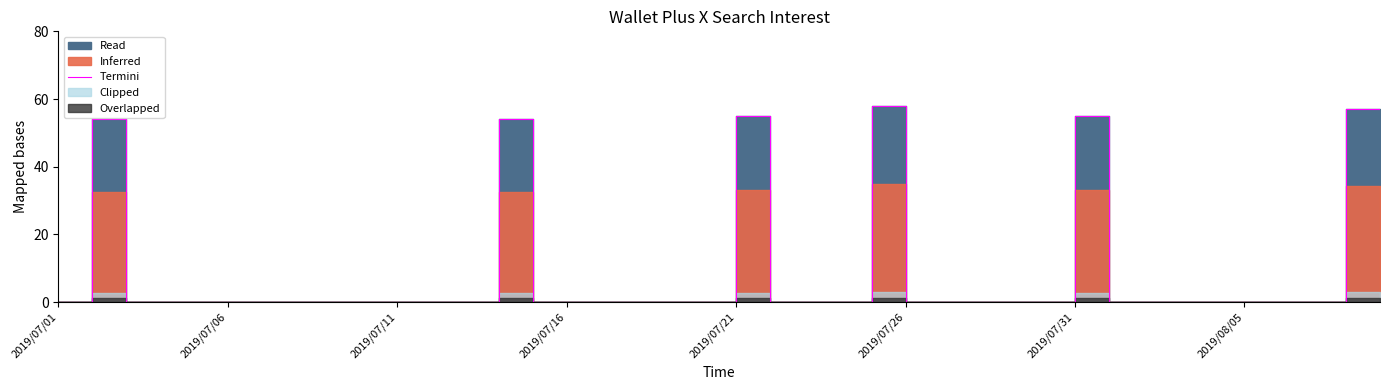

What is the sum of all values?

333